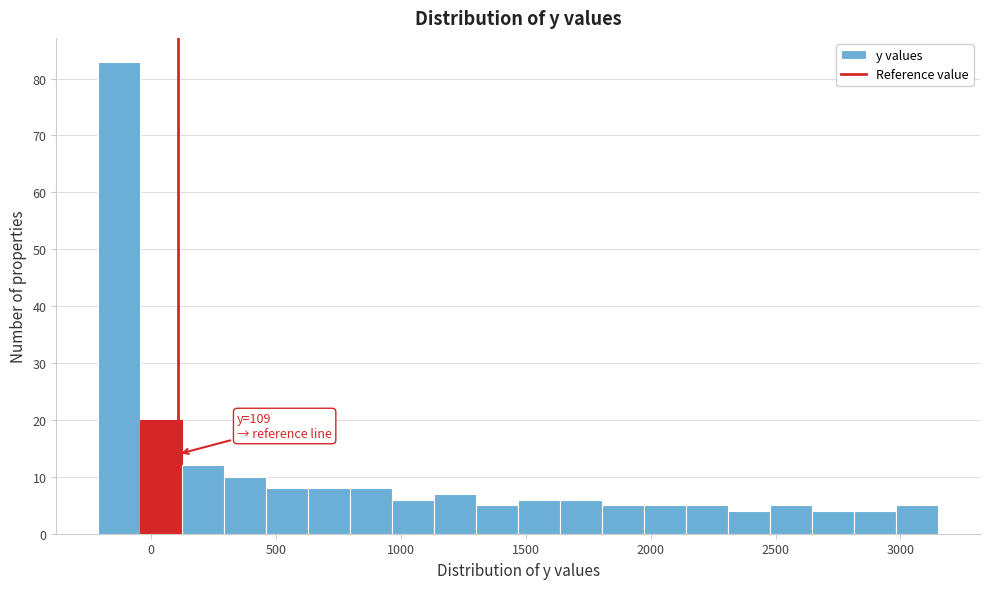

Read against the x-axis, roughly where is the centre of the tallest bar?

-150